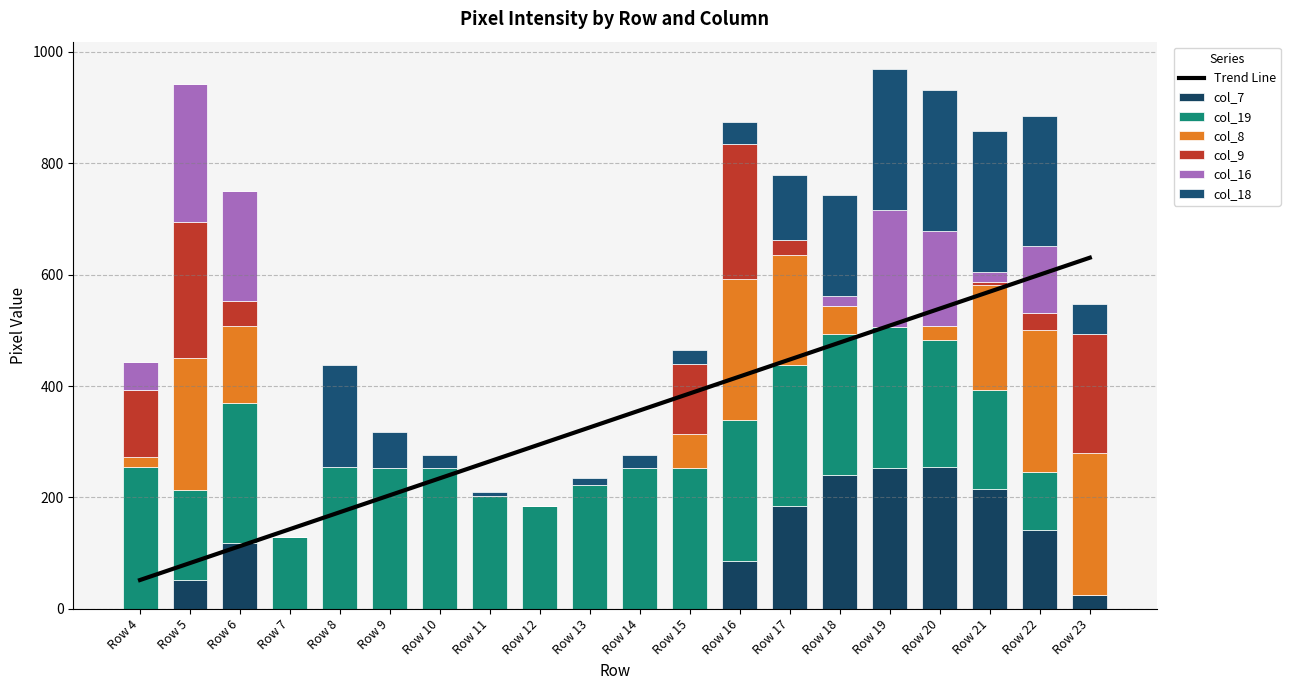

What are all the series names shown in the legend?

col_18, col_7, col_8, col_9, col_16, col_19